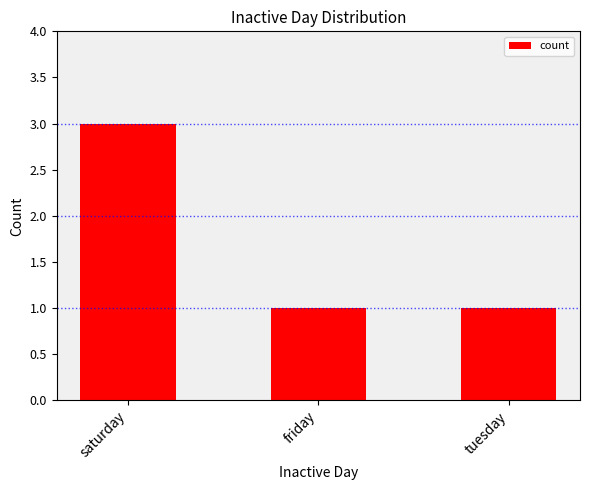

What is the sum of all values?

5